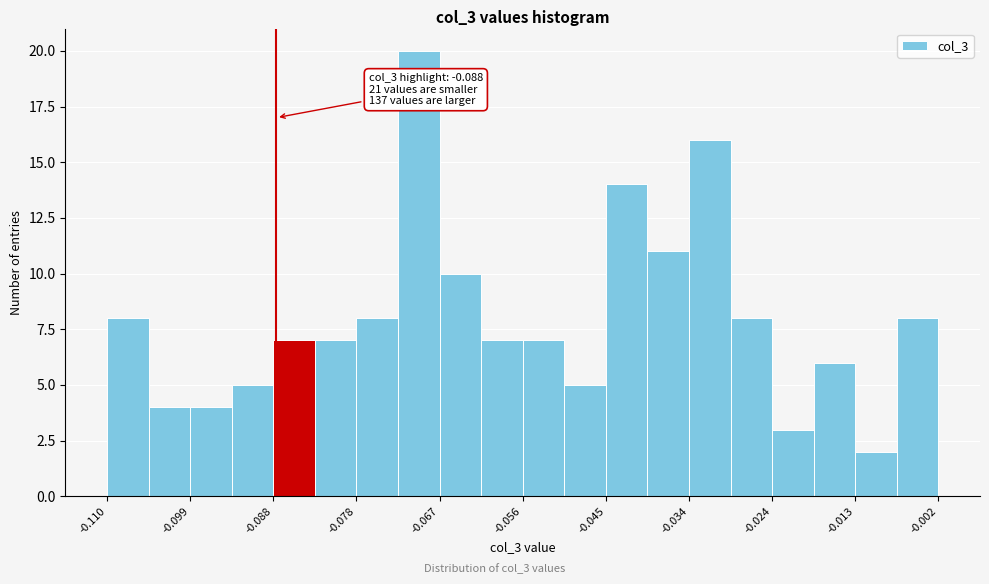

Read against the x-axis, roughly where is the centre of the tallest bar?

-0.070